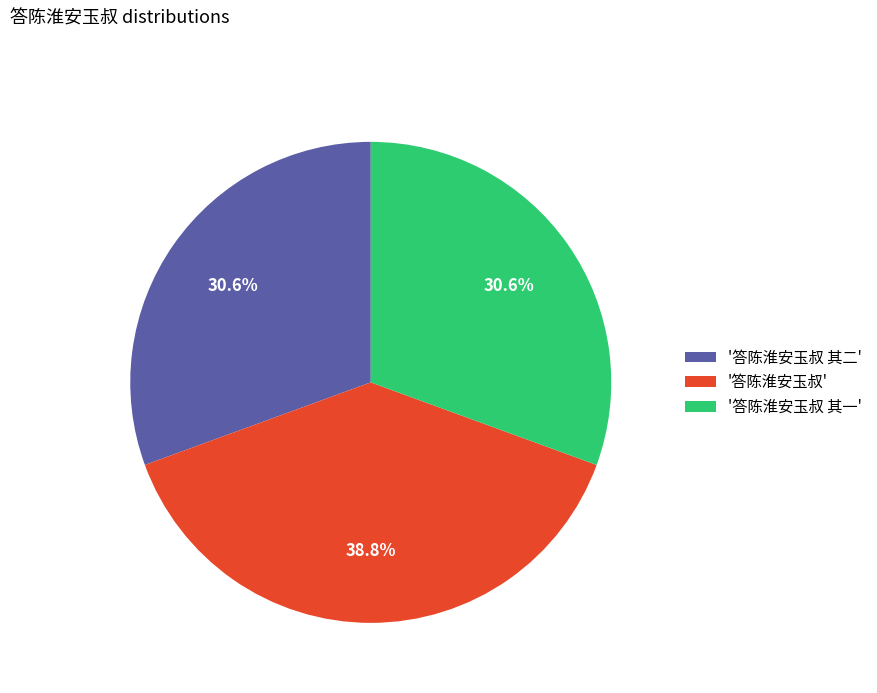

Which slice is the largest?

'答陈淮安玉叔'